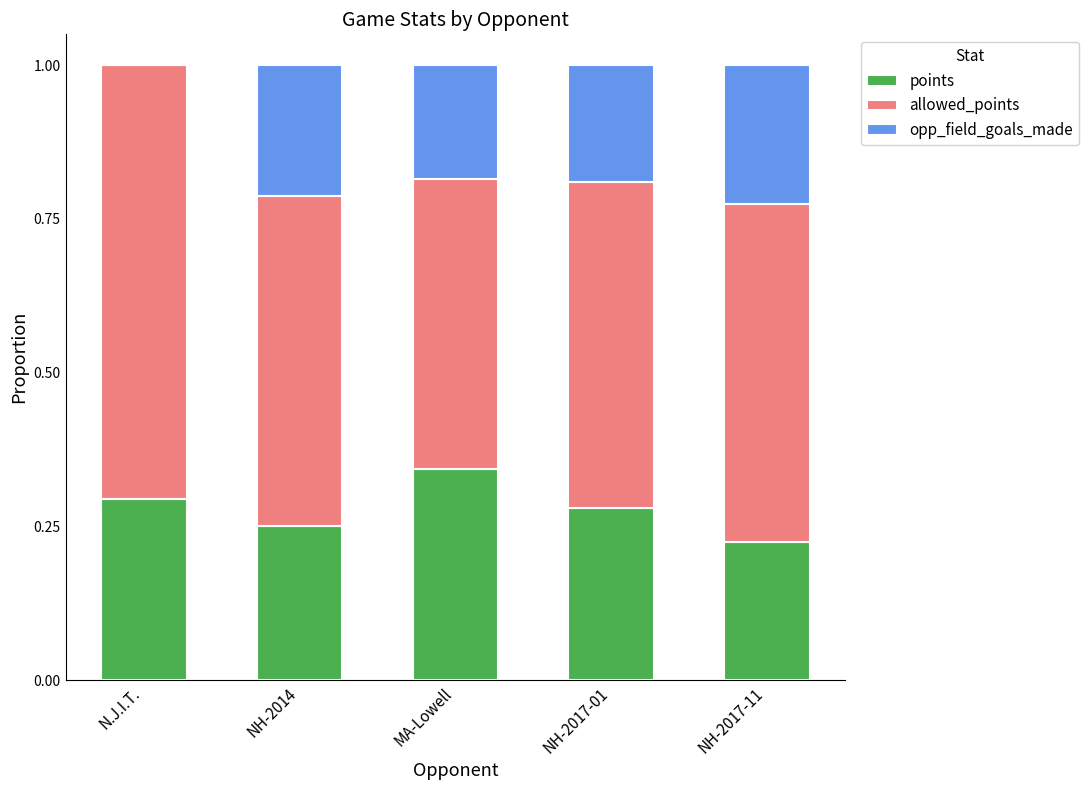

What is the total value across all series at NH-2014?

1.0